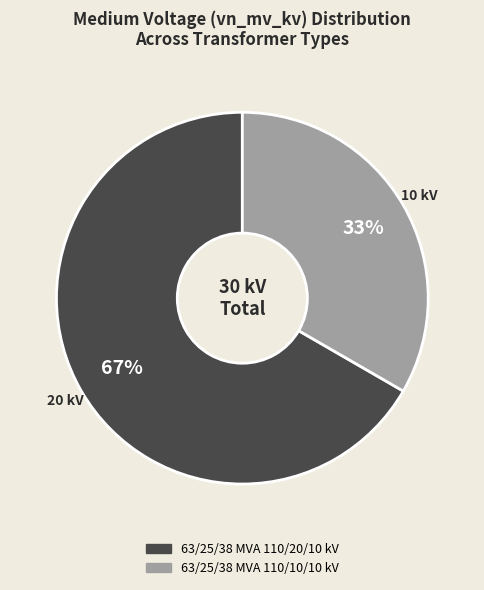

Count the number of slices in the pie.

2